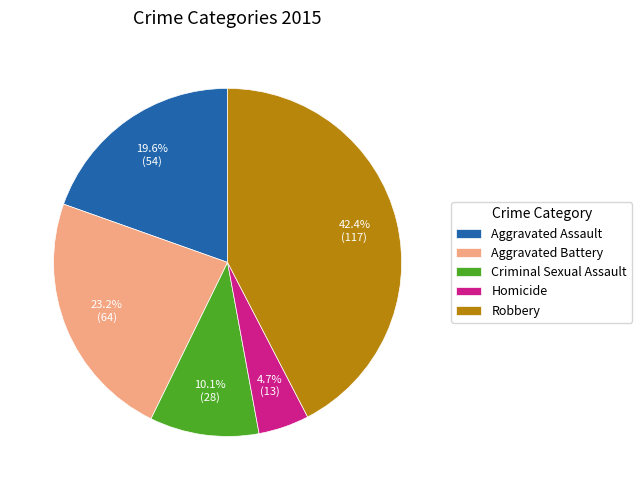

The Criminal Sexual Assault slice represents 10% of the pie. True or false?

True